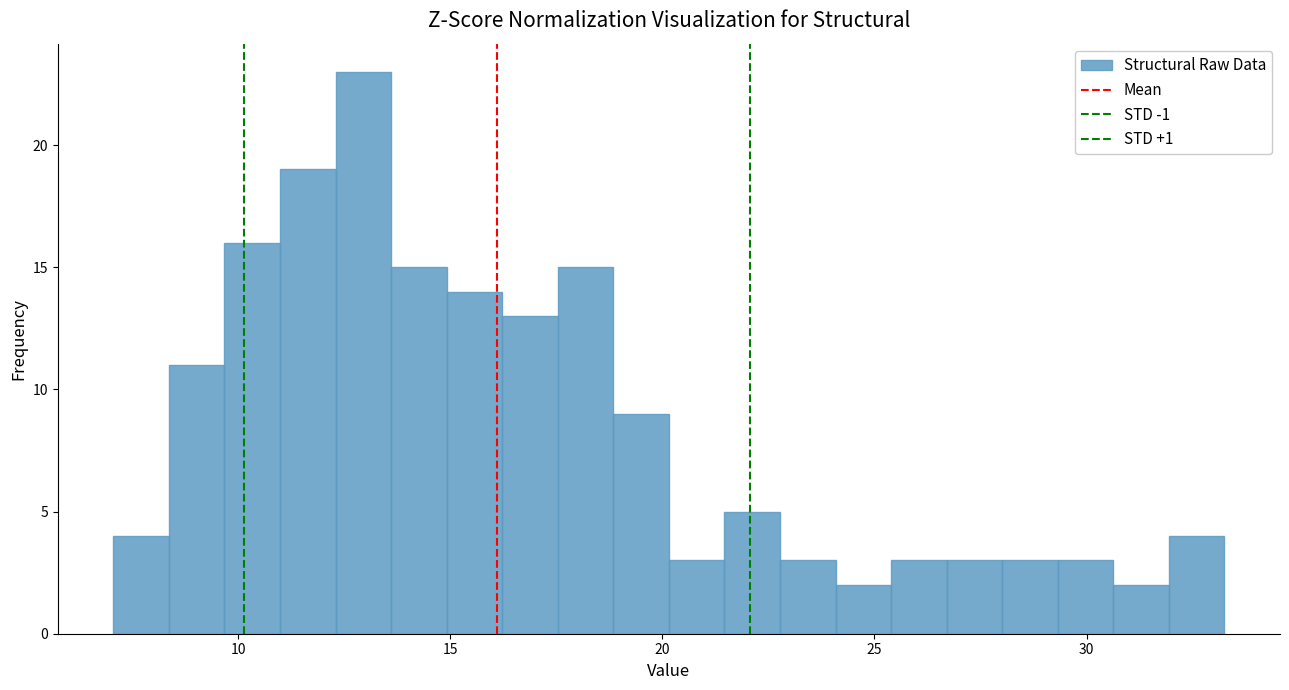

Around what value on the x-axis is the tallest bar? Give the approximate position of its centre, as read against the axis.

13.0